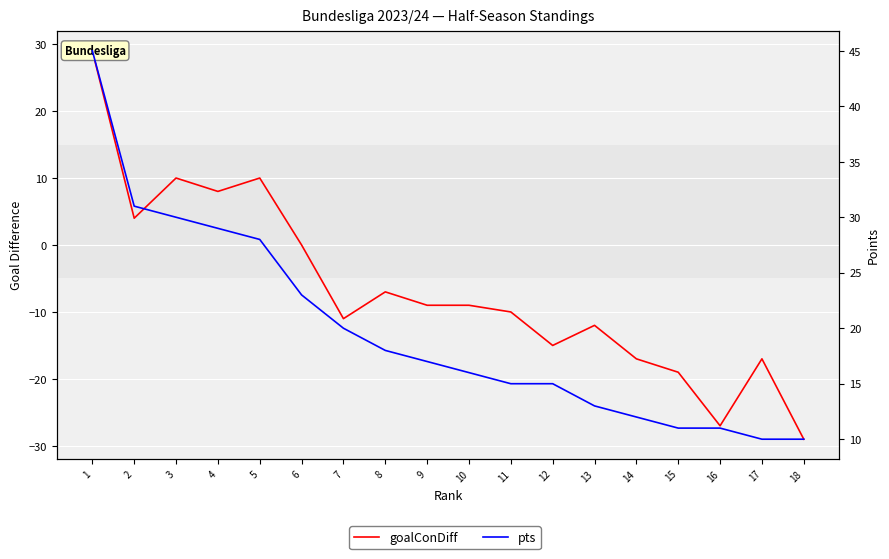

What is the greatest value displayed?

45